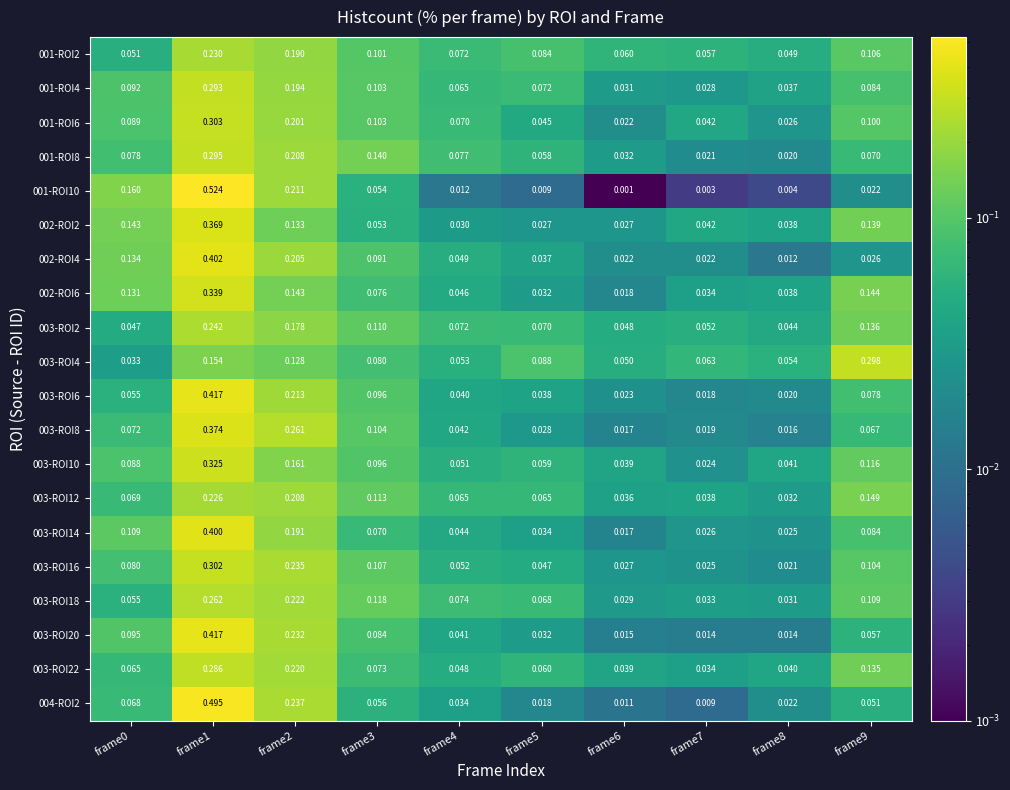

Is the value of 004-ROI2 at frame6 greater than the value of 003-ROI20 at frame9?

No